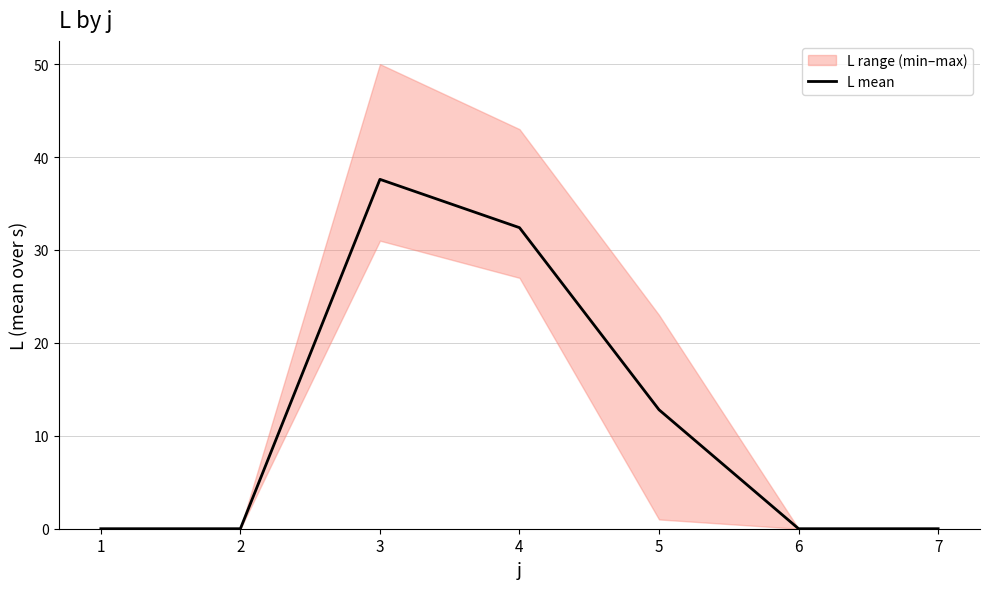

How many values are above zero?

3